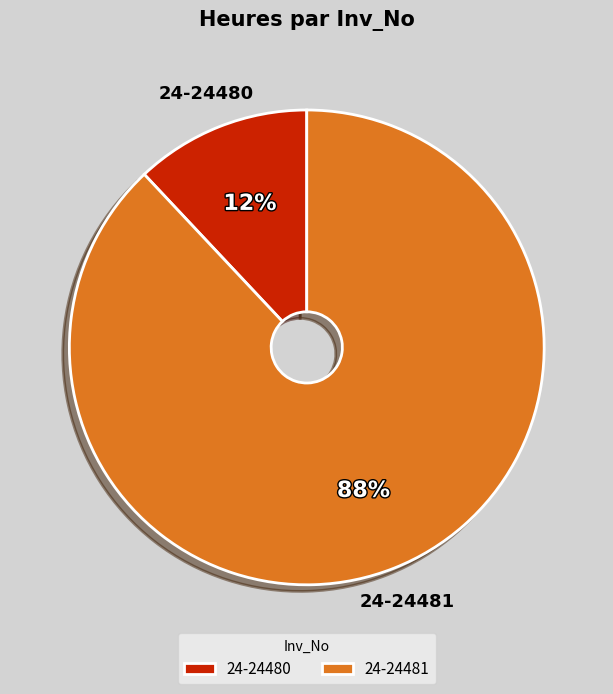

Approximately how many times larger is the value at 24-24481 compared to 24-24480?

7.3